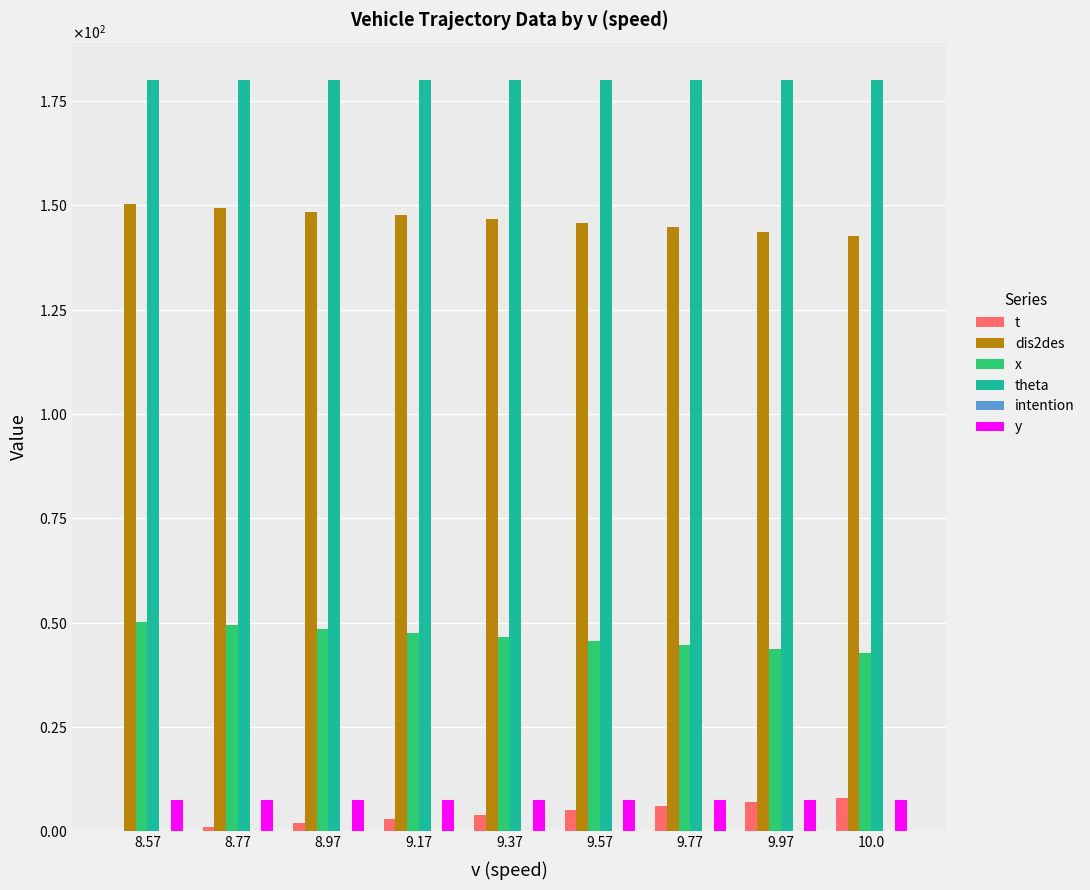

Which category has the lowest value in the y series?

8.57